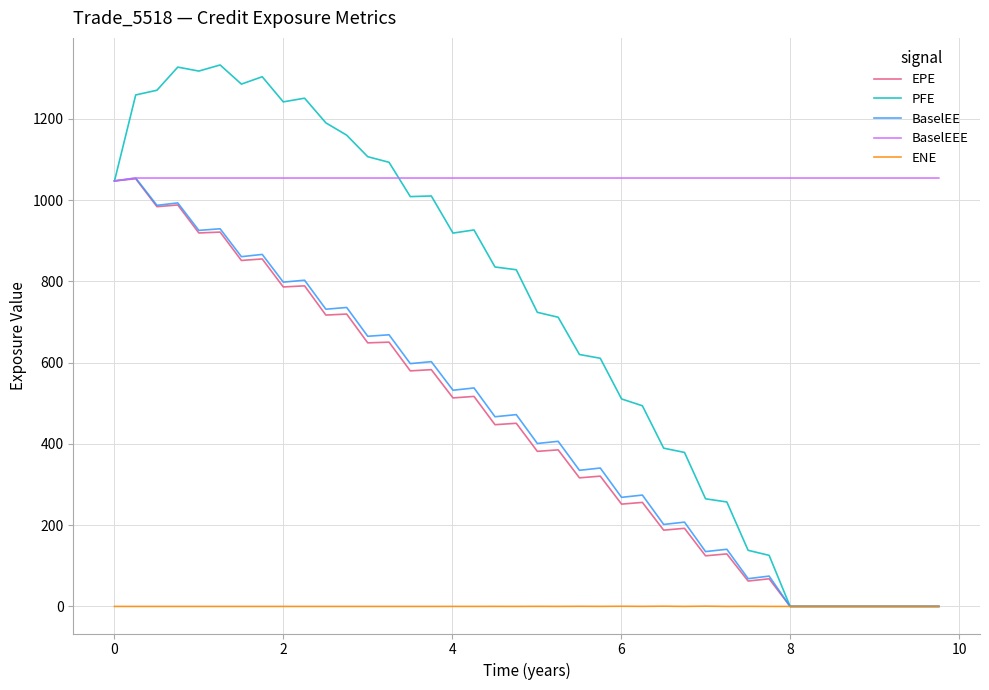

Which series has the widest spread of values?

PFE